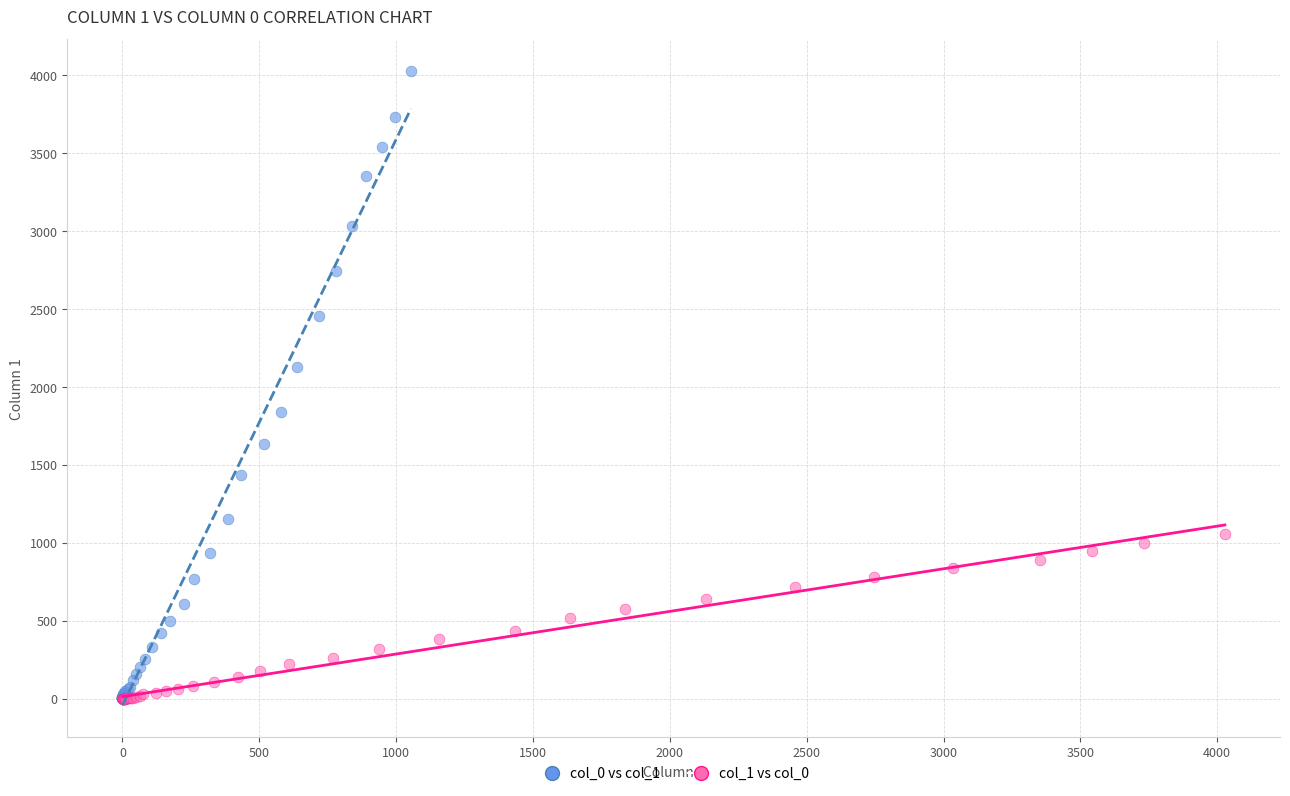

What are all the series names shown in the legend?

col_0 vs col_1, col_1 vs col_0